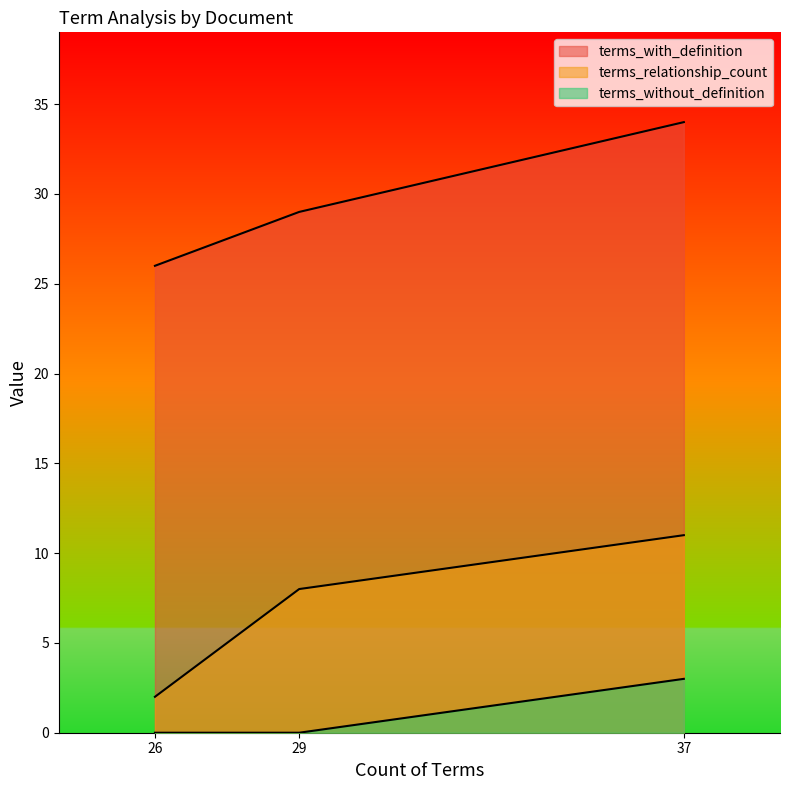

List the labels in order of terms_with_definition value, smallest first.

26, 29, 37